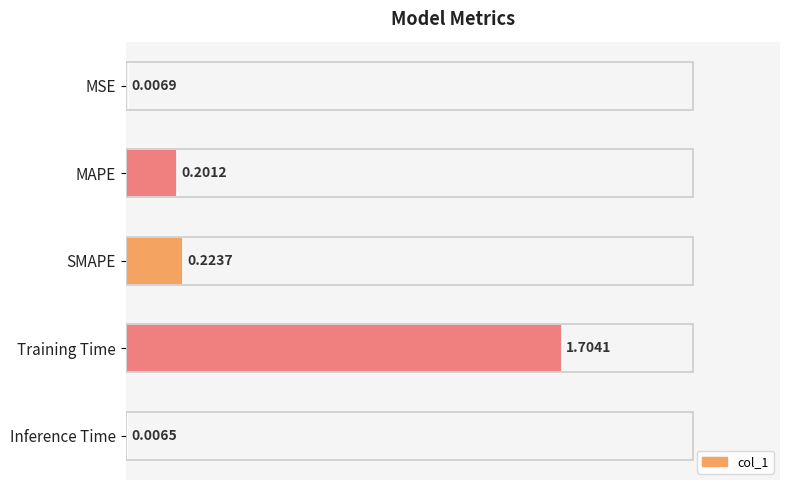

Are the bars horizontal?

Yes